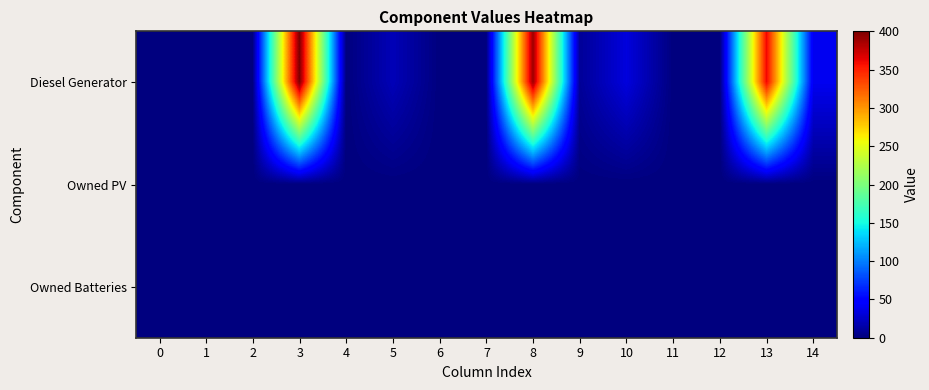

Reading left to right, extract all data points from this chart.

Diesel Generator: 0=0	1=0	2=0	3=400	4=0	5=20	6=0	7=1	8=390	9=9	10=33	11=0	12=1	13=362	14=40
Owned PV: 0=0	1=0	2=0	3=0	4=0	5=0	6=0	7=0	8=0	9=0	10=0	11=0	12=0	13=0	14=0
Owned Batteries: 0=0	1=0	2=0	3=0	4=0	5=0	6=0	7=0	8=0	9=0	10=0	11=0	12=0	13=0	14=0